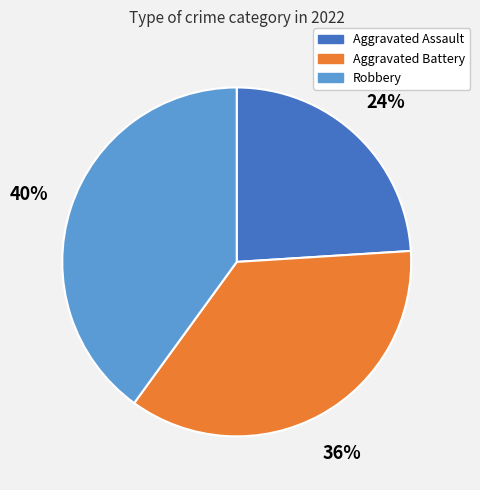

Between Aggravated Battery and Robbery, which is larger?

Robbery